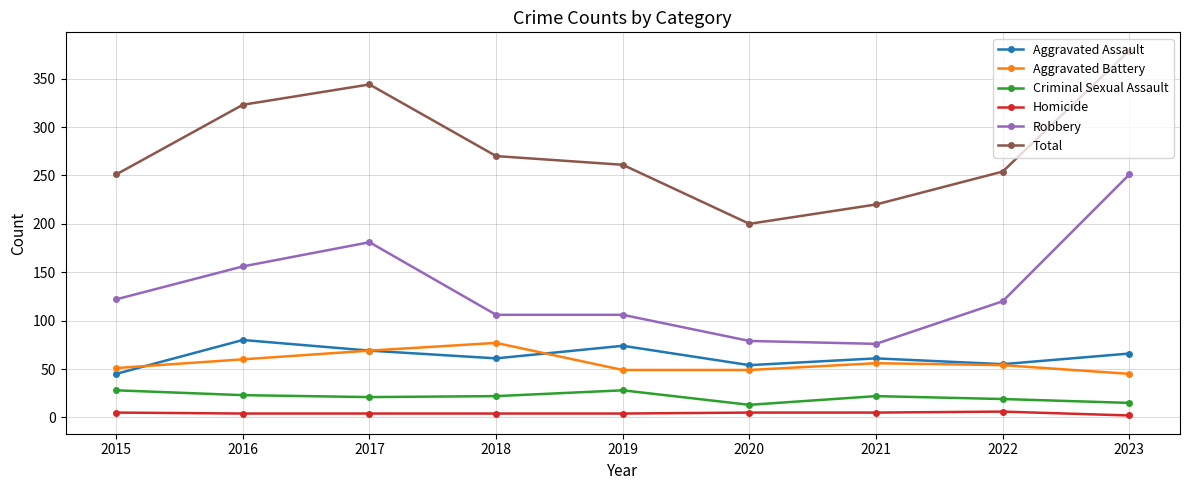

At 2016, list the series in order from smallest to largest.

Homicide, Criminal Sexual Assault, Aggravated Battery, Aggravated Assault, Robbery, Total